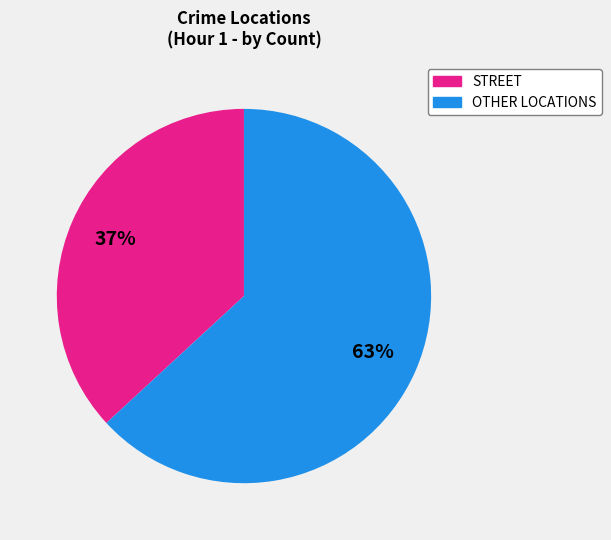

To the nearest percent, what is the difference between the largest and smallest slice percentages?

26%